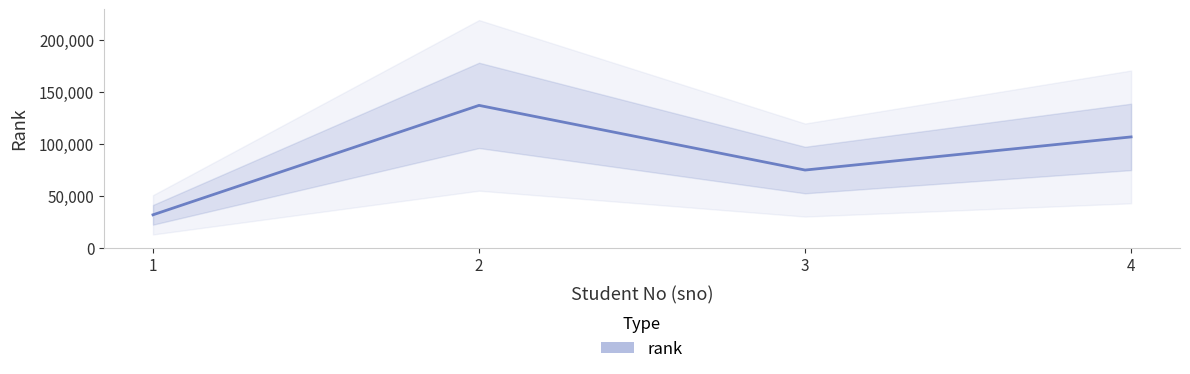

Count the number of categories in the chart.

4